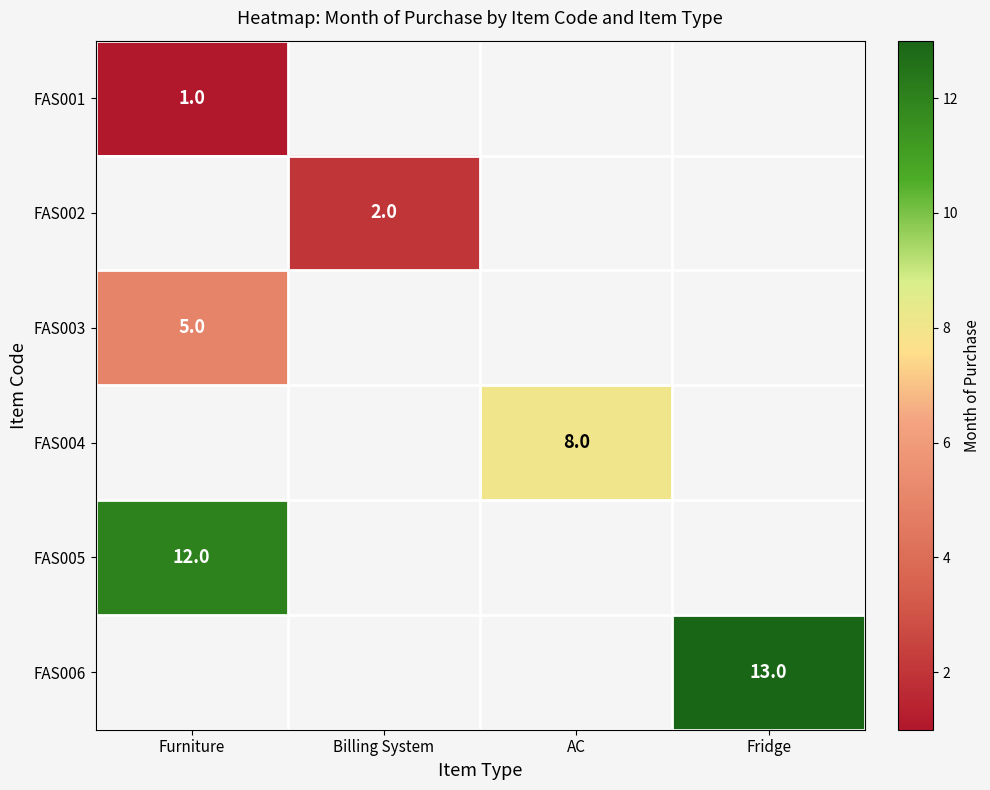

True or false: FAS004 has a value of 13 at AC.

False